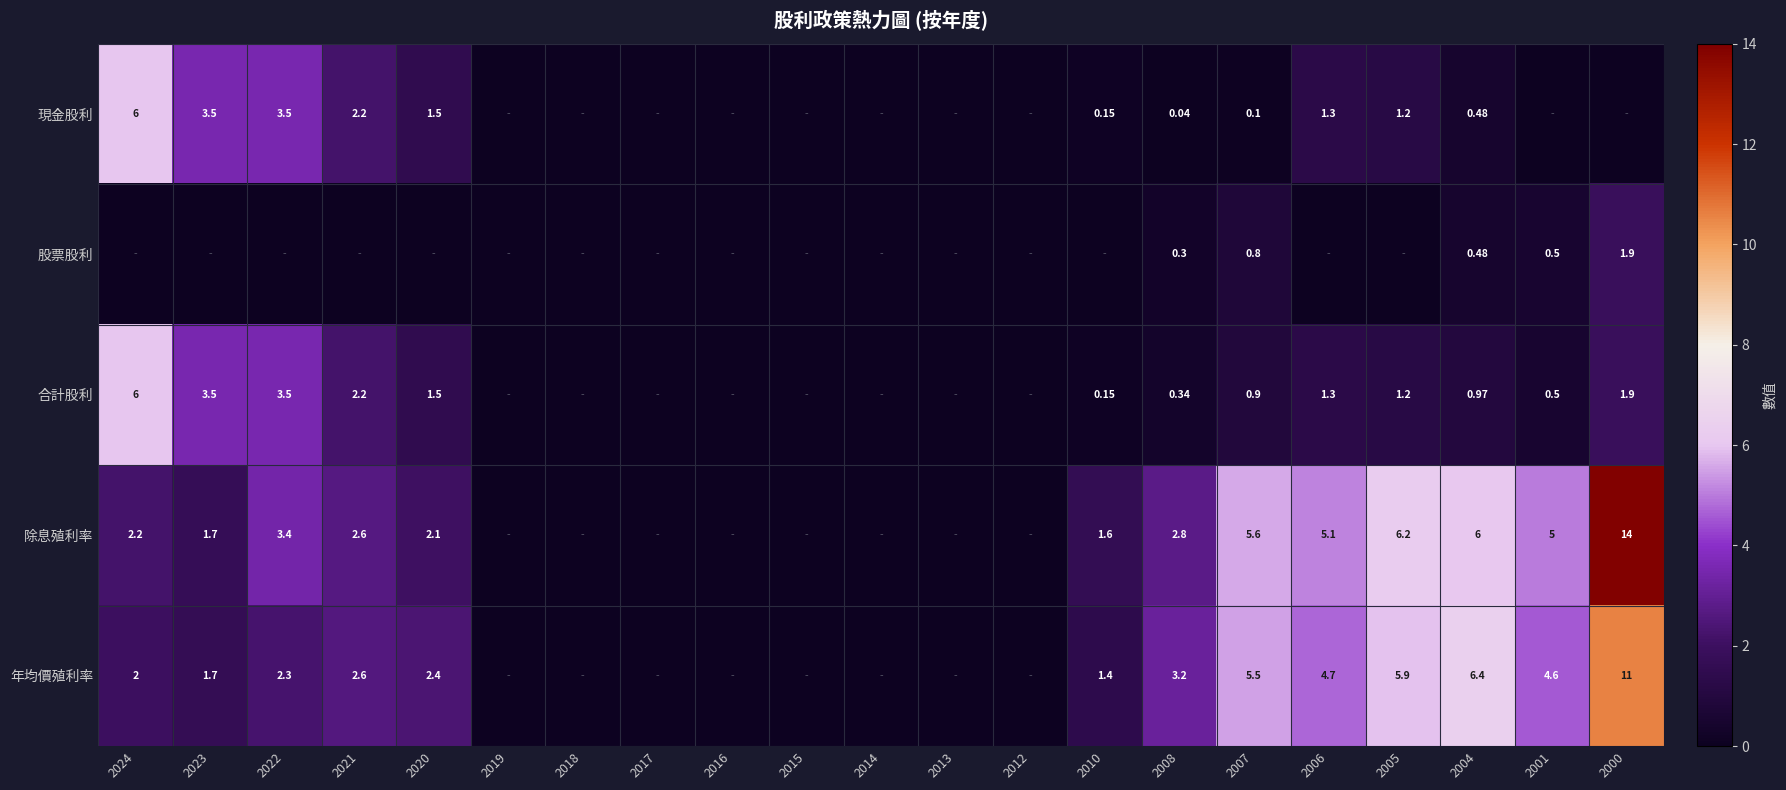

Is the value of 年均價殖利率 at 2008 greater than the value of 合計股利 at 2008?

Yes